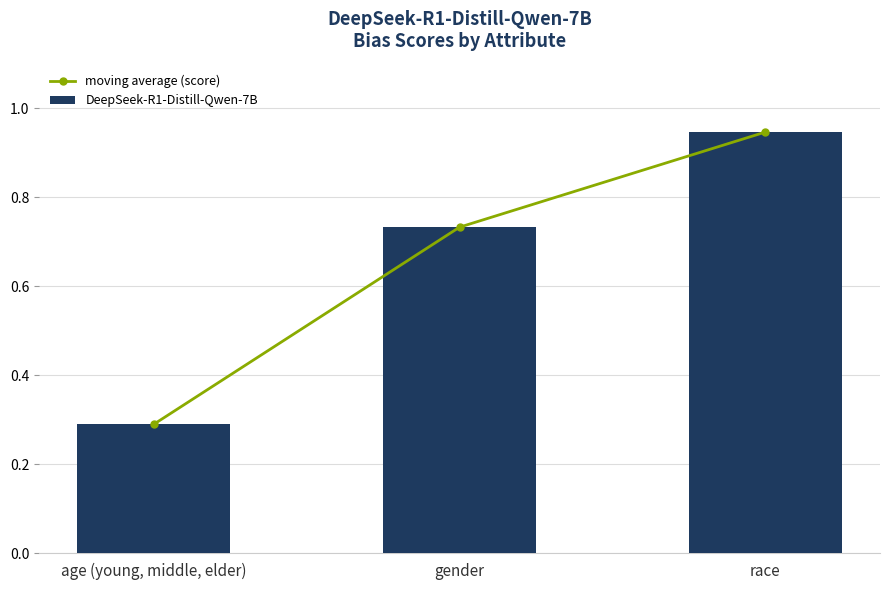

What position from the left is age (young, middle, elder)?

1